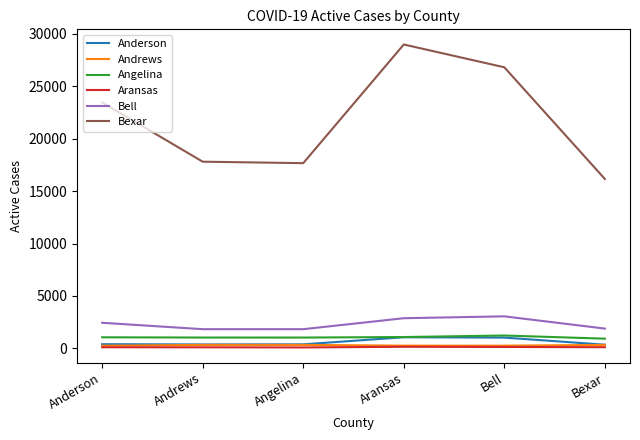

True or false: Bexar has a value of 23469 at Anderson.

True